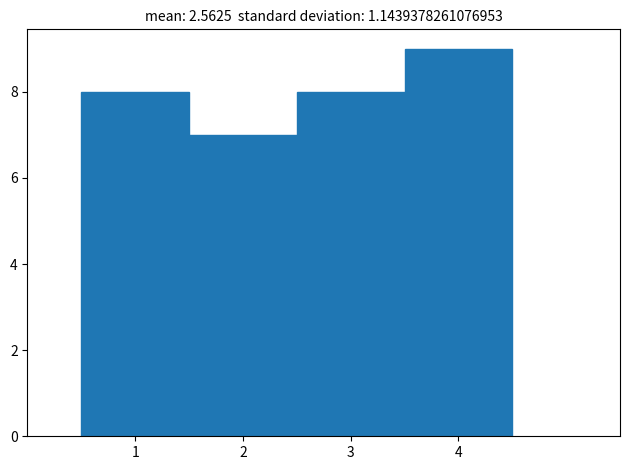

Reading left to right, list every bar in this chart as the range it spans on the x-axis followed by its height. The values are not printed on the chart, so give them approximately, as read against the axis.

0.5 to 1.5: 8
1.5 to 2.5: 7
2.5 to 3.5: 8
3.5 to 4.5: 9